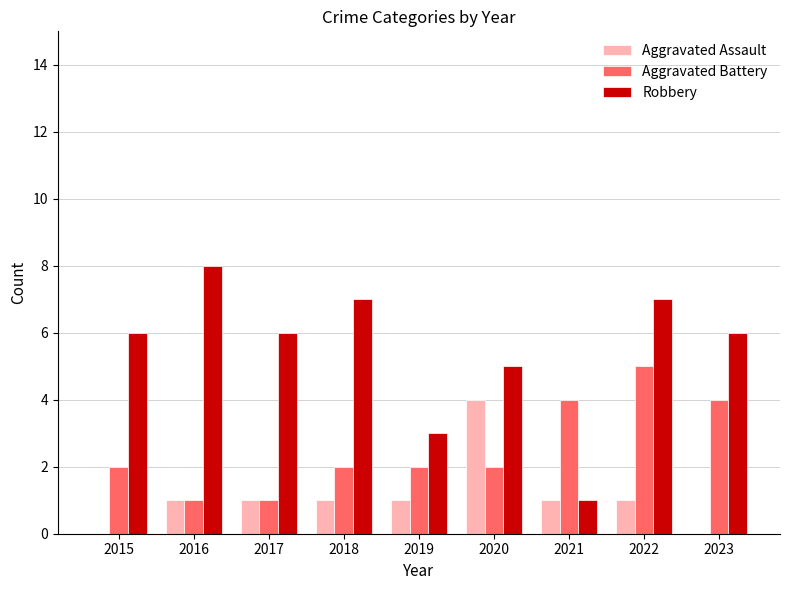

Reading left to right, transcribe all the data shown in this chart.

Aggravated Assault: 0	1	1	1	1	4	1	1	0
Aggravated Battery: 2	1	1	2	2	2	4	5	4
Robbery: 6	8	6	7	3	5	1	7	6